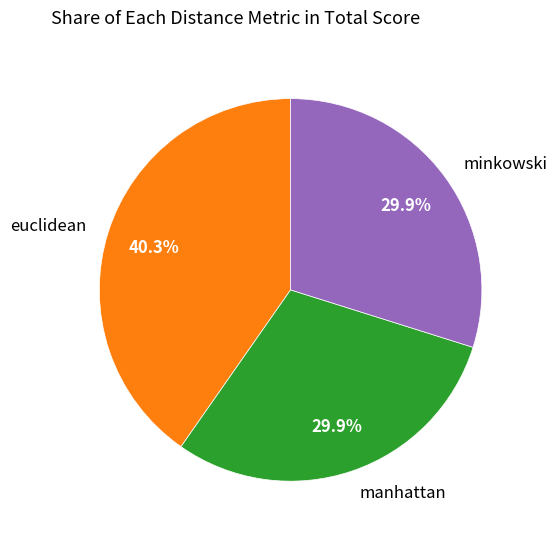

To the nearest percent, what is the difference between the largest and smallest slice percentages?

10%